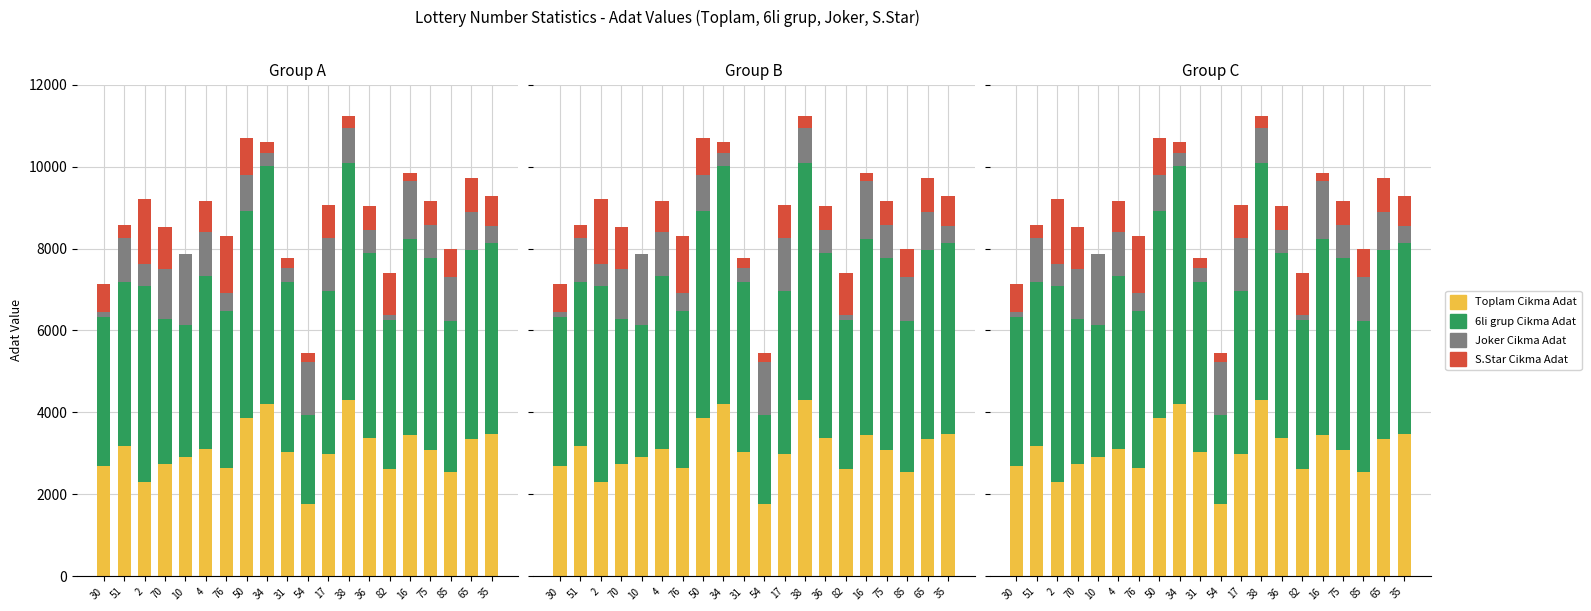

What position from the left is 30?

1